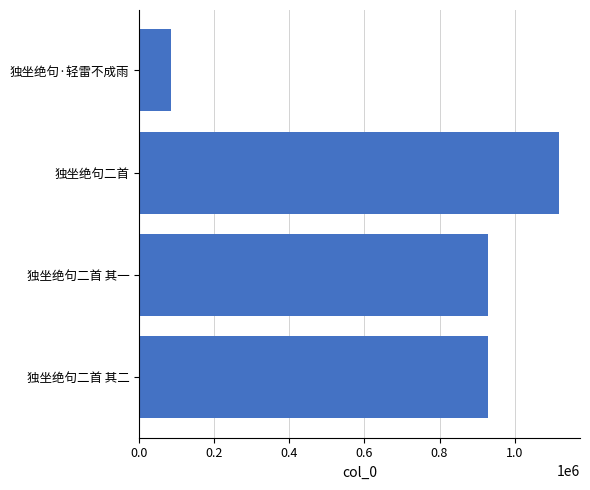

What is the ratio of the value at 独坐绝句二首 其二 to the value at 独坐绝句·轻雷不成雨?

11.0